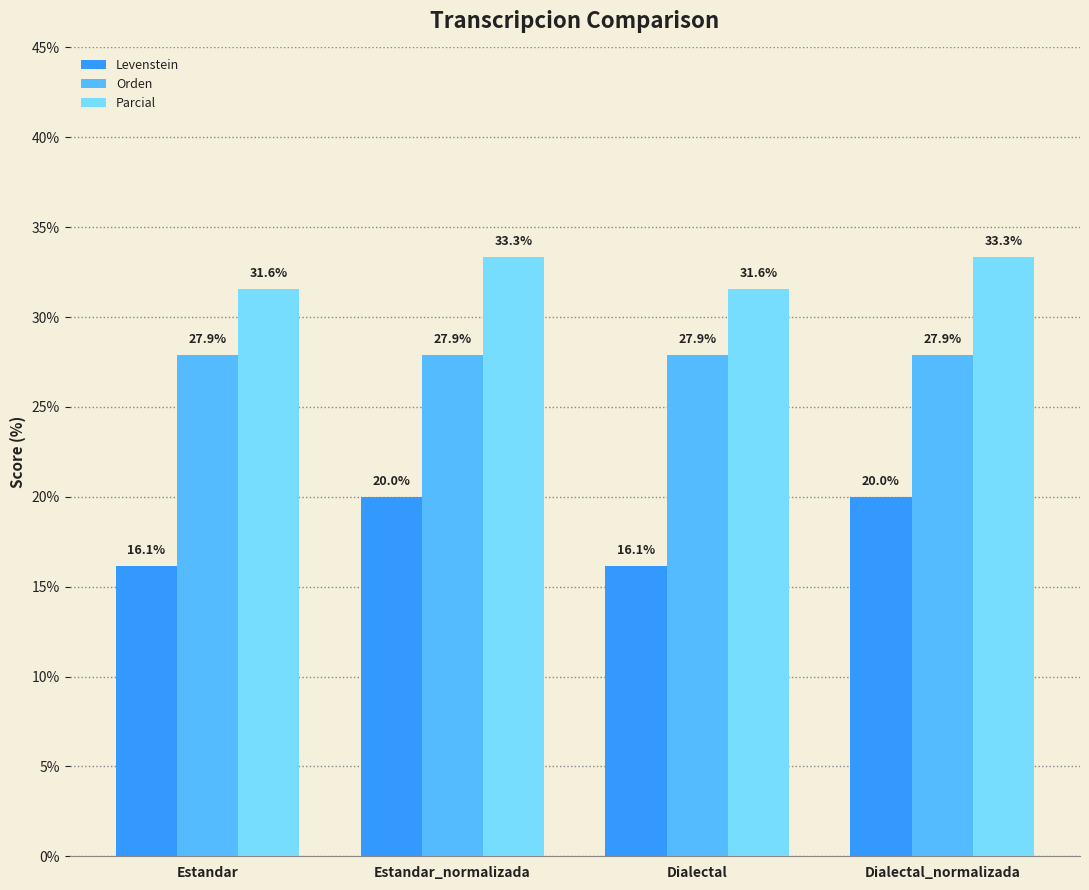

What is the minimum value for Parcial?

31.6